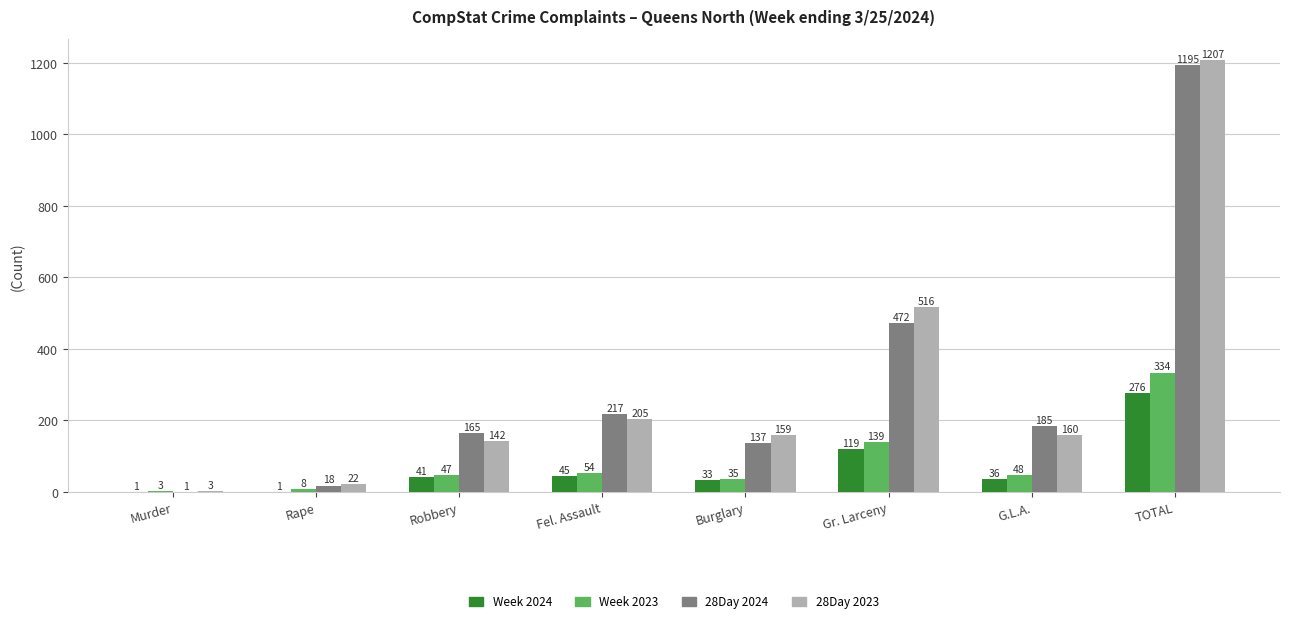

What is the maximum value for Week 2024?

276